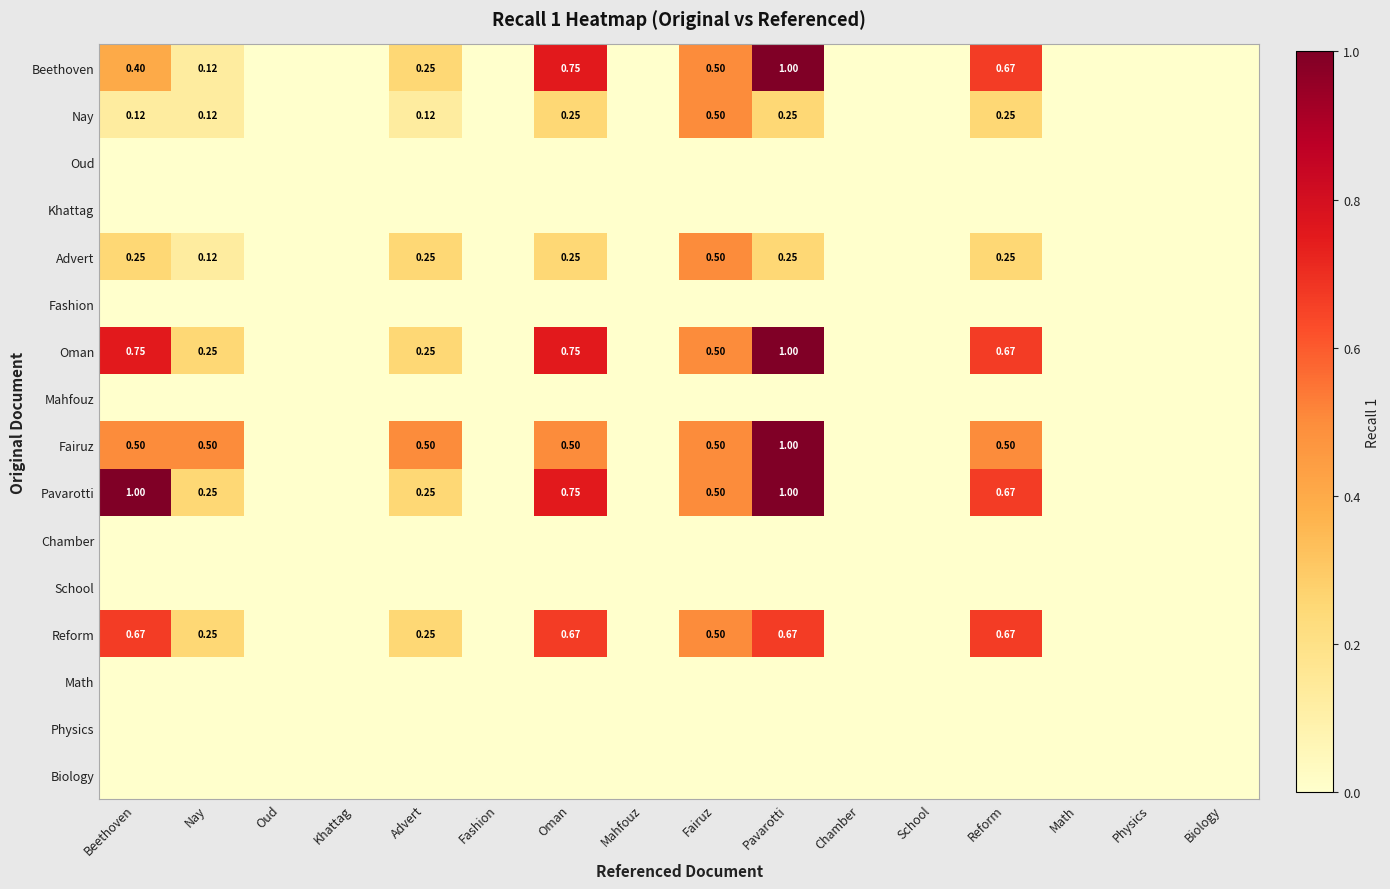

Which series has the largest total across all categories?

Pavarotti